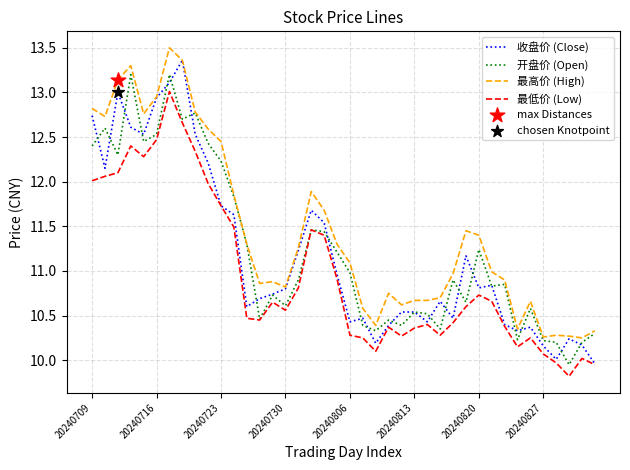

Which series has the largest total across all categories?

最高价 (High)